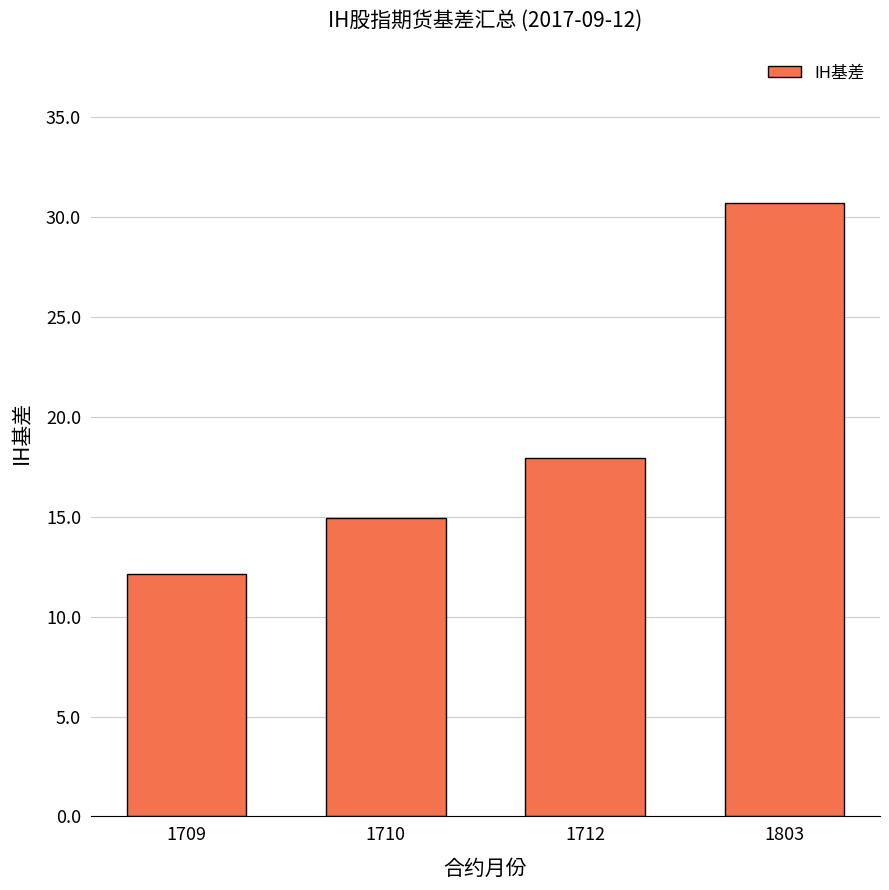

True or false: the data shows 12.1 at 1709.

True